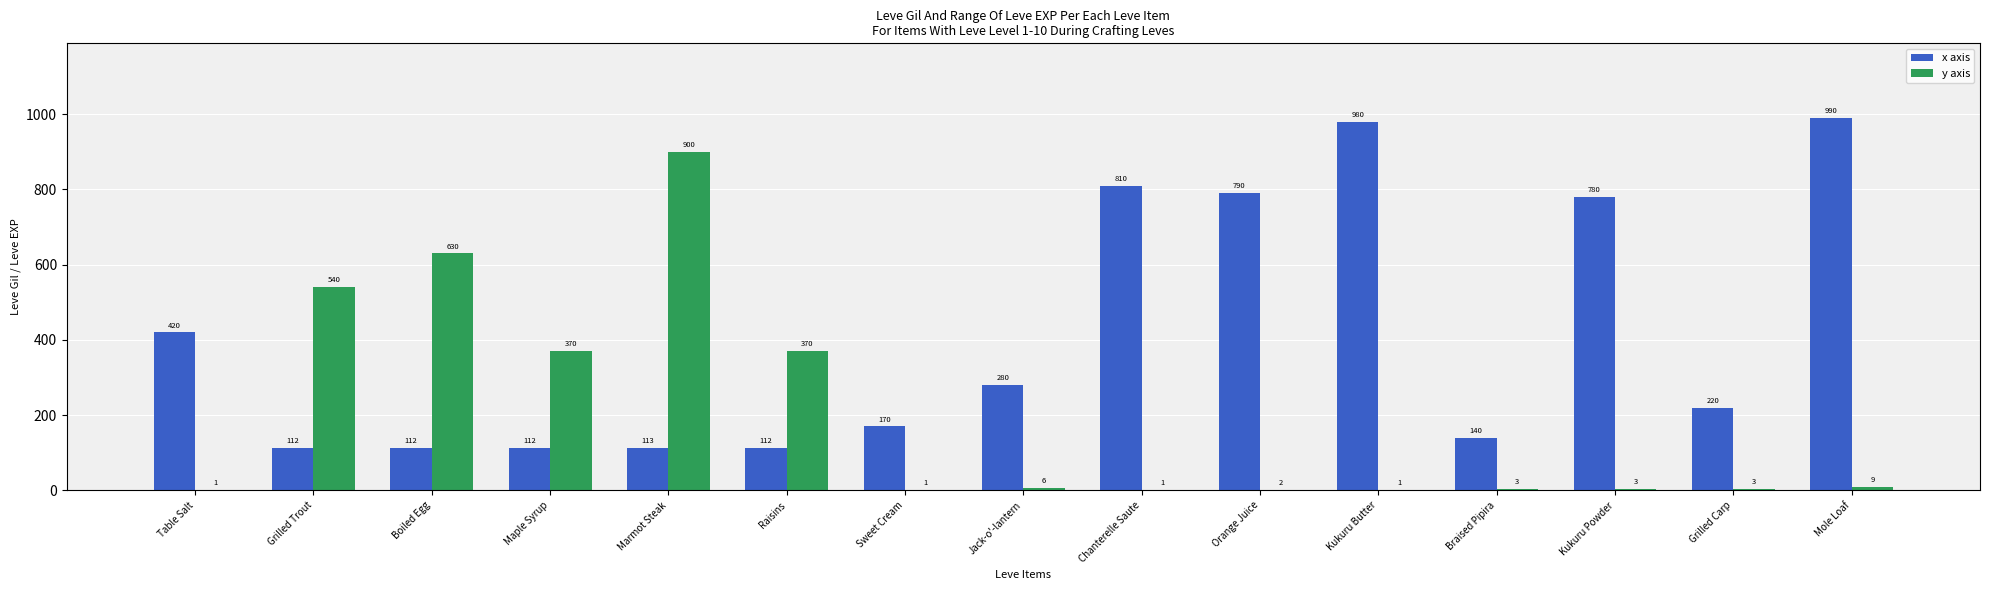

Between Kukuru Butter and Mole Loaf, which series saw the biggest shift?

x axis